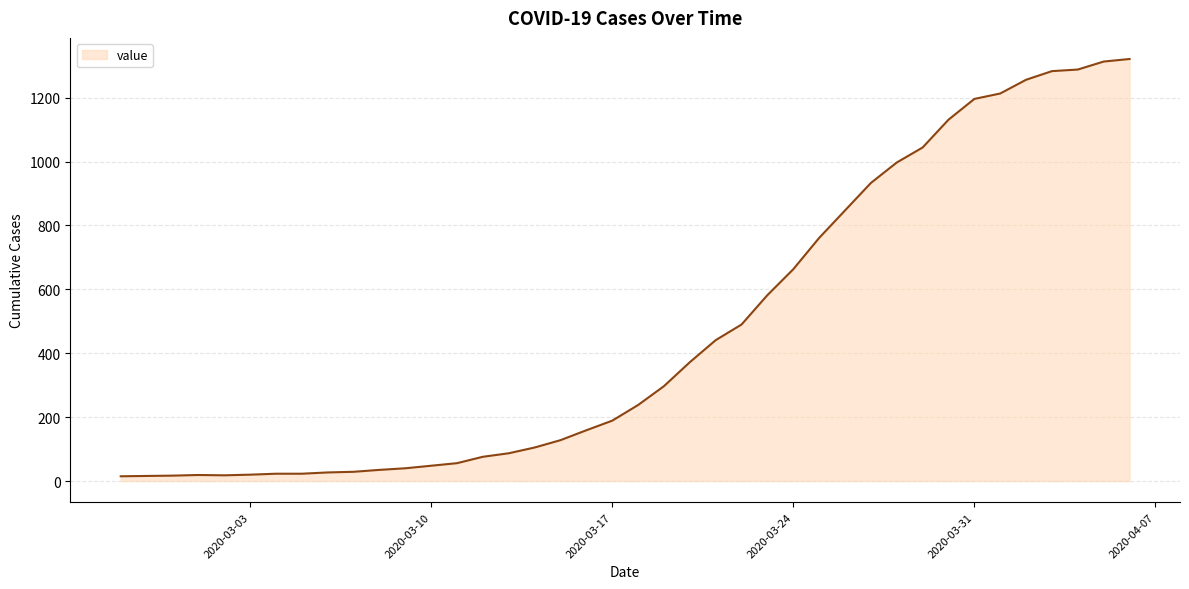

What is the maximum value shown in the chart?

1321